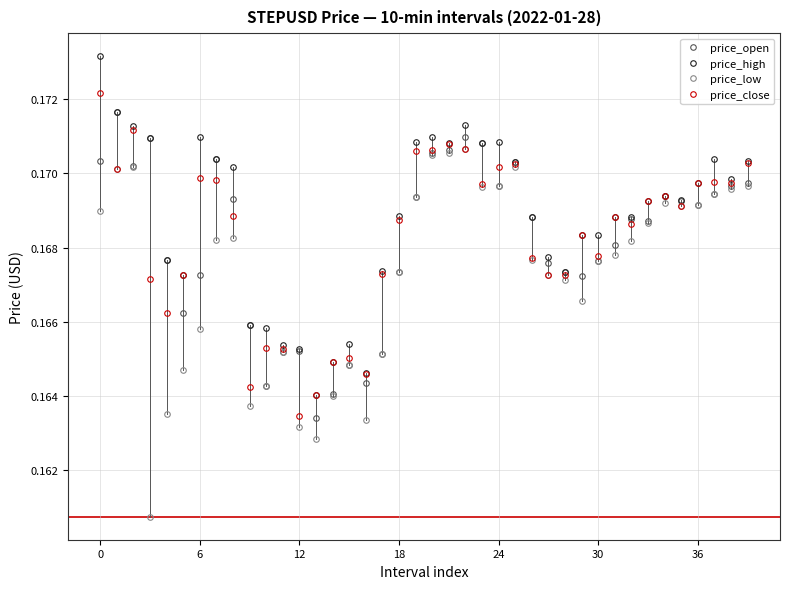

Count the price_open values in the range 0 to 1.

40